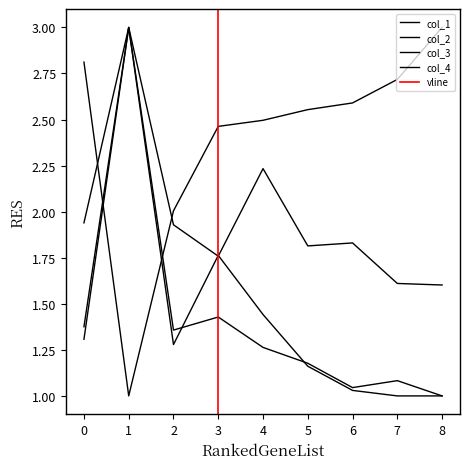

Which series has the largest range (max minus min)?

col_1